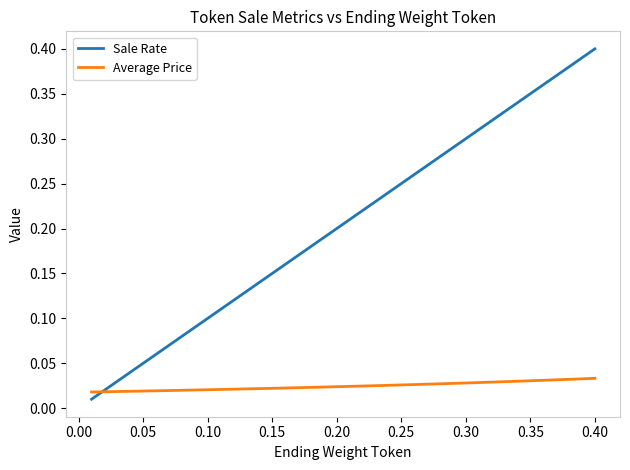

Rank the series by their maximum value, from highest to lowest.

Sale Rate, Average Price